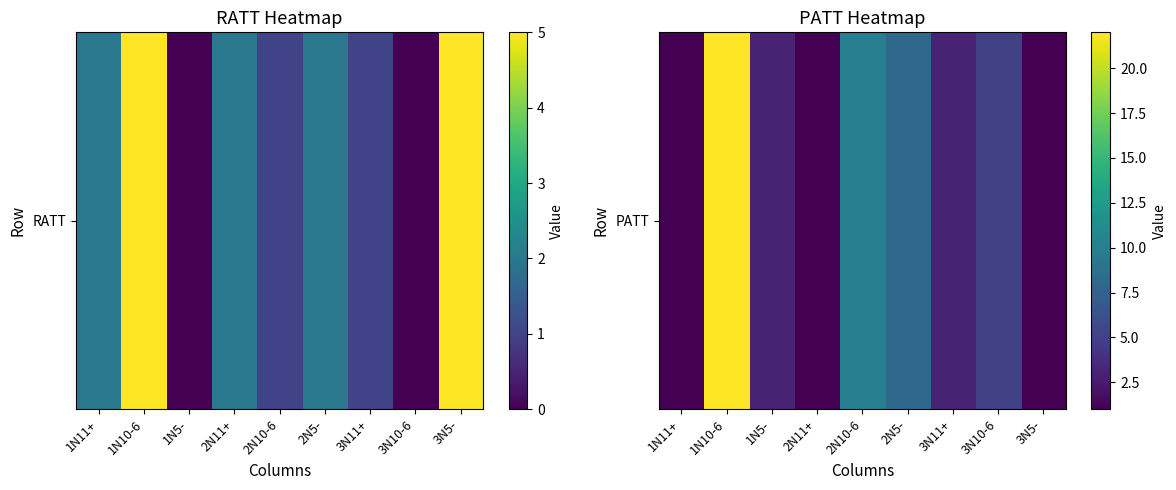

At which label does the data first exceed 3?

1N10-6